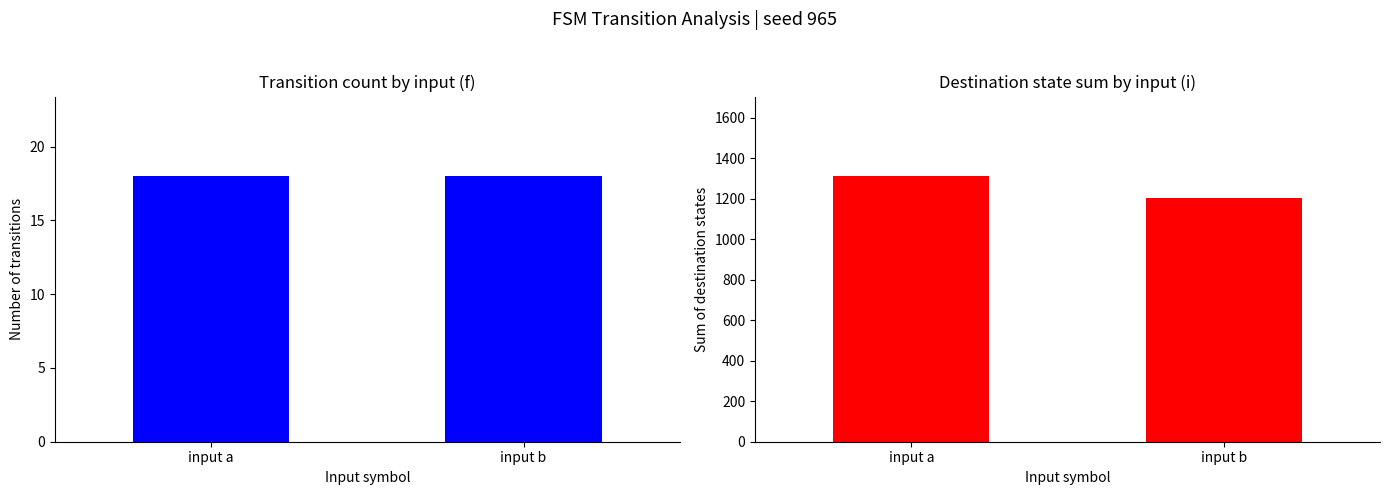

Reading left to right, what are all the values shown in this chart?

transition count: input a=18	input b=18
dest state sum: input a=1312	input b=1203